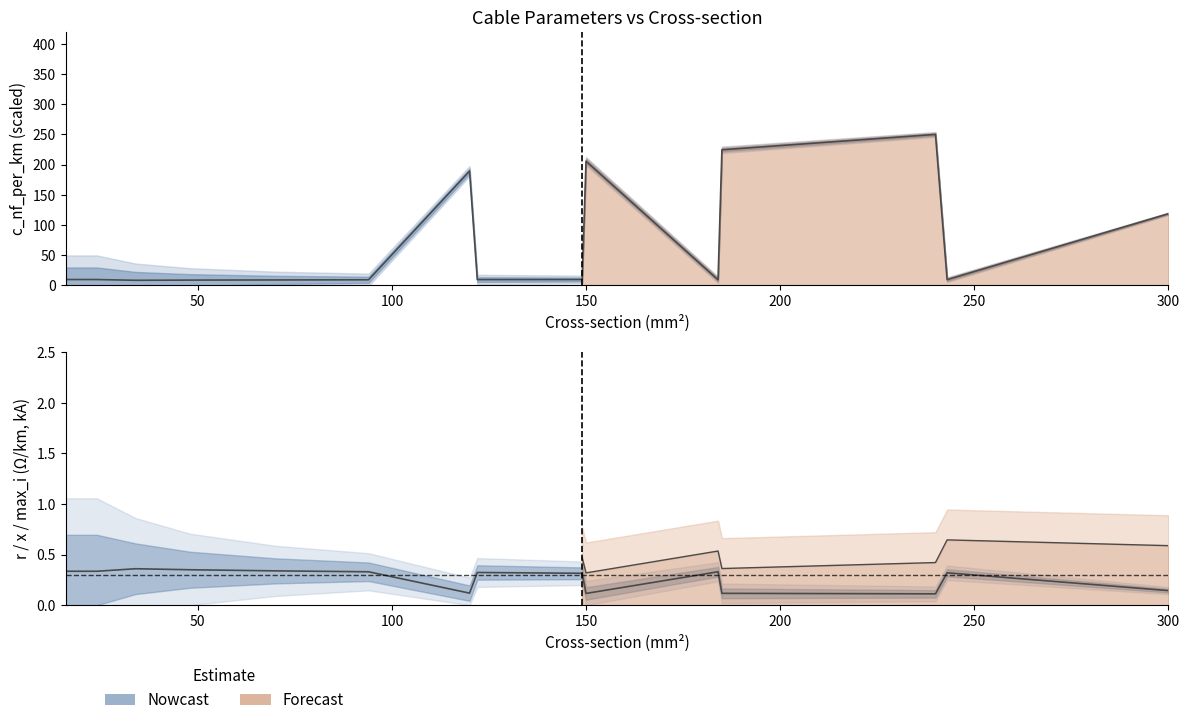

List the labels in order of c_nf_per_km value, smallest first.

34, 48, 70, 94, 184, 243, 122, 16, 24, 149, 300, 120, 150, 185, 240